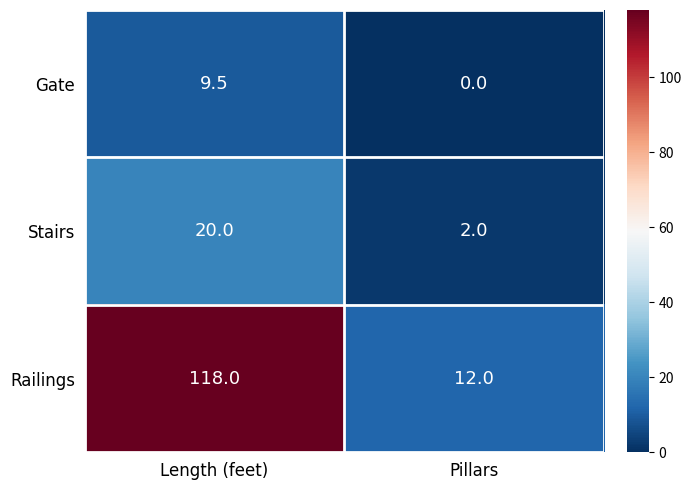

At which category is the sum across all series the highest?

Length (feet)